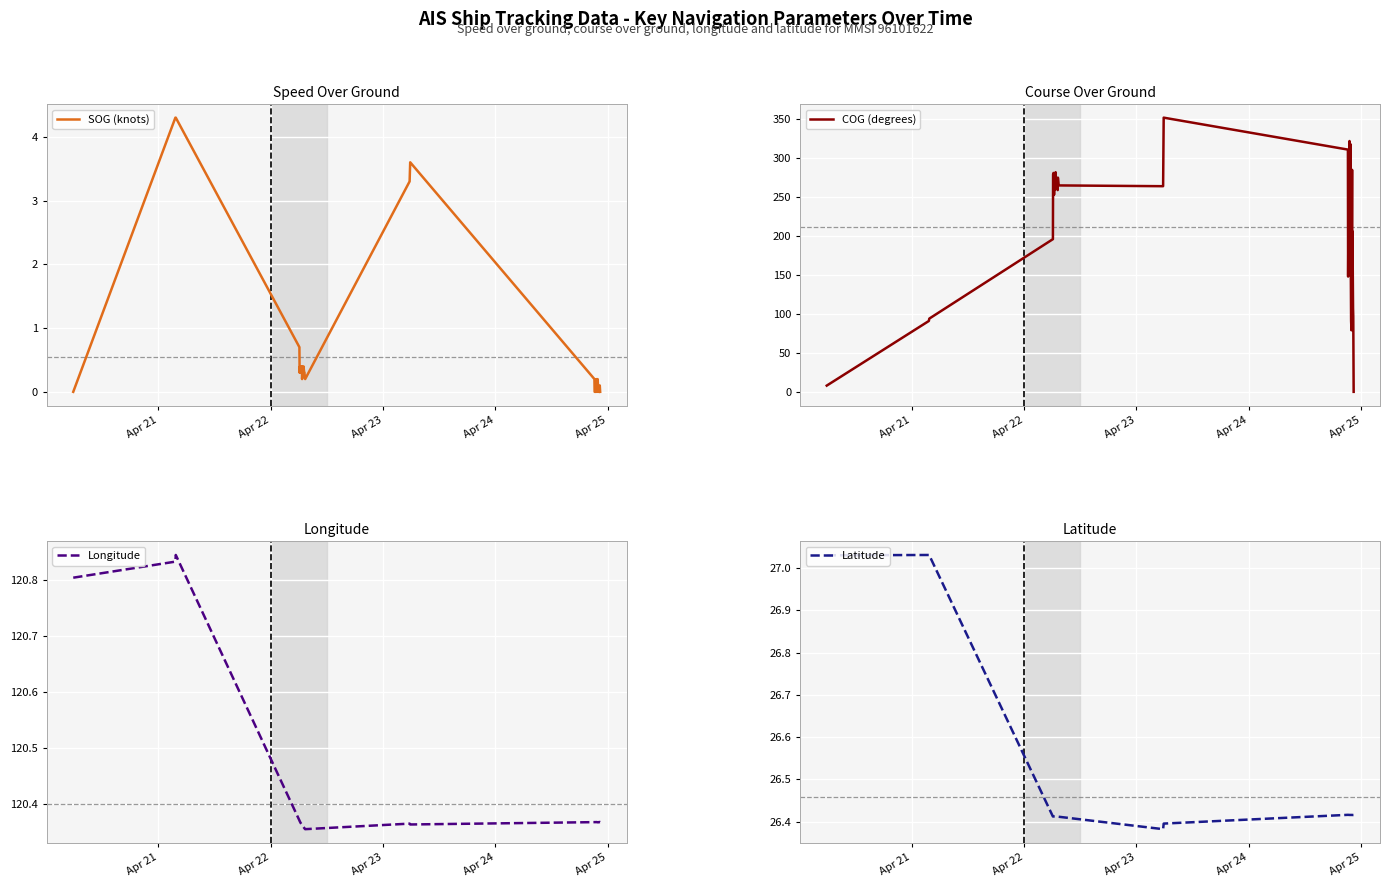

In SOG (knots), how many points are higher than both neighbors (excluding endpoints)?

7